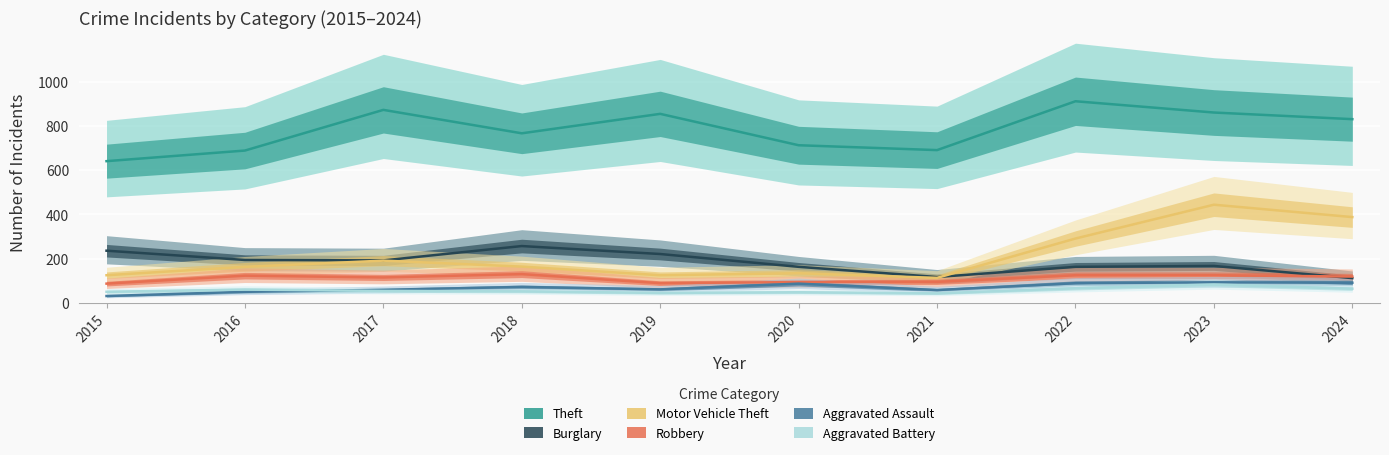

What is the total value across all series at 2022?

1646